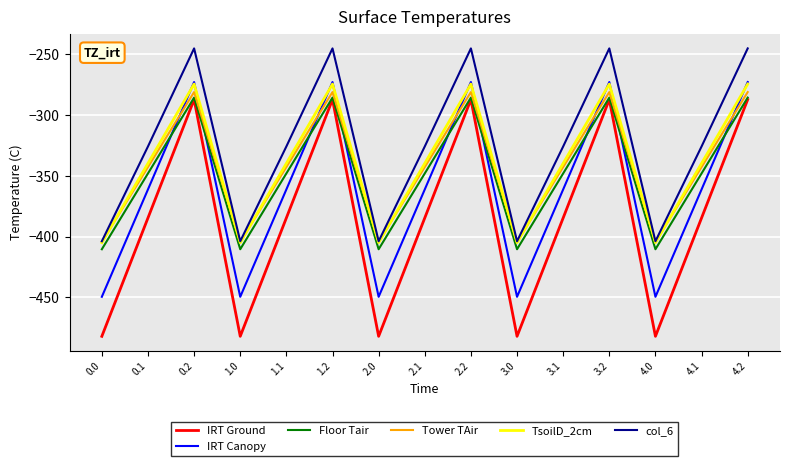

What is the difference between the second highest and minimum values in the Tower TAir series?

123.4